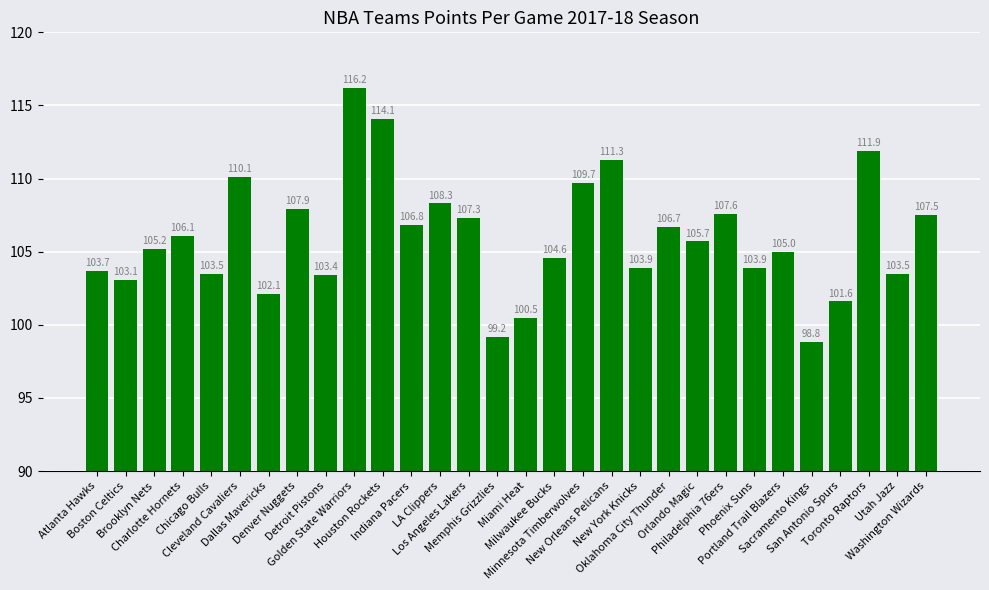

Reading left to right, what are all the values shown in this chart?

Atlanta Hawks=103.7	Boston Celtics=103.1	Brooklyn Nets=105.2	Charlotte Hornets=106.1	Chicago Bulls=103.5	Cleveland Cavaliers=110.1	Dallas Mavericks=102.1	Denver Nuggets=107.9	Detroit Pistons=103.4	Golden State Warriors=116.2	Houston Rockets=114.1	Indiana Pacers=106.8	LA Clippers=108.3	Los Angeles Lakers=107.3	Memphis Grizzlies=99.2	Miami Heat=100.5	Milwaukee Bucks=104.6	Minnesota Timberwolves=109.7	New Orleans Pelicans=111.3	New York Knicks=103.9	Oklahoma City Thunder=106.7	Orlando Magic=105.7	Philadelphia 76ers=107.6	Phoenix Suns=103.9	Portland Trail Blazers=105.0	Sacramento Kings=98.8	San Antonio Spurs=101.6	Toronto Raptors=111.9	Utah Jazz=103.5	Washington Wizards=107.5